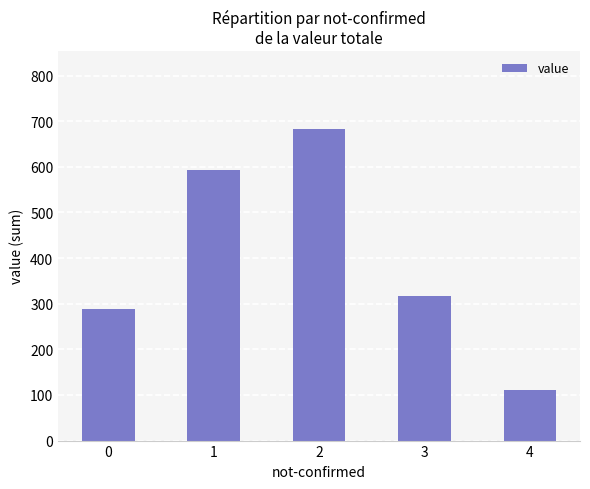

How many data points does each series have?

5